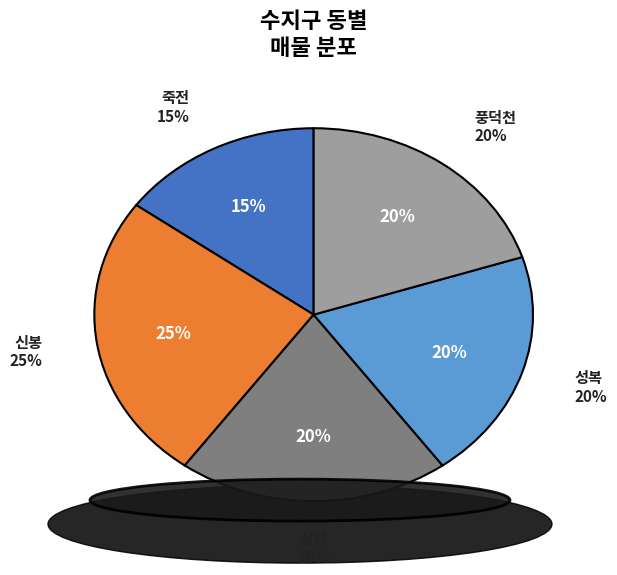

Does 신봉 represent more than half of the total?

No